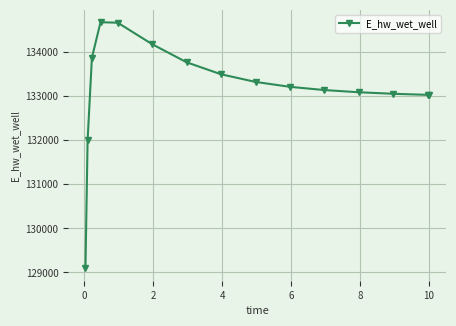

What is the value of the 15th point from the left?

133032.9